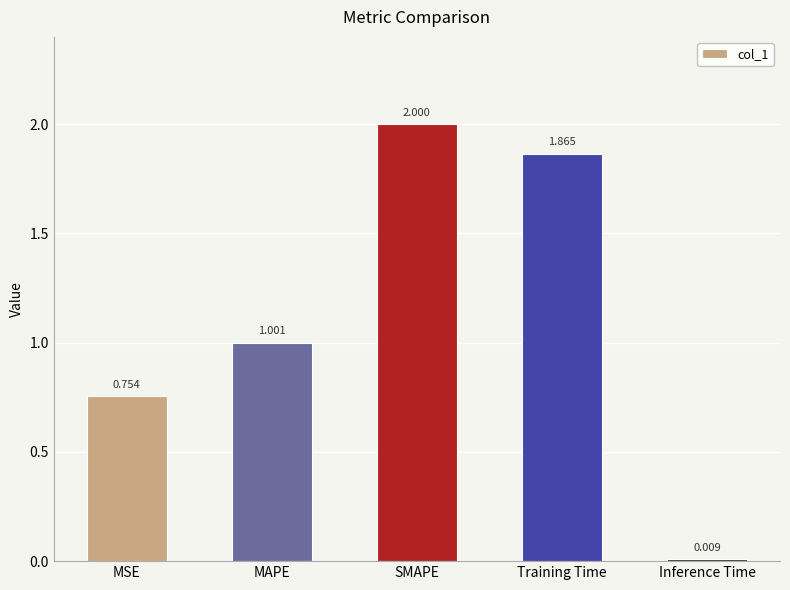

True or false: the data shows 3.3 at SMAPE.

False